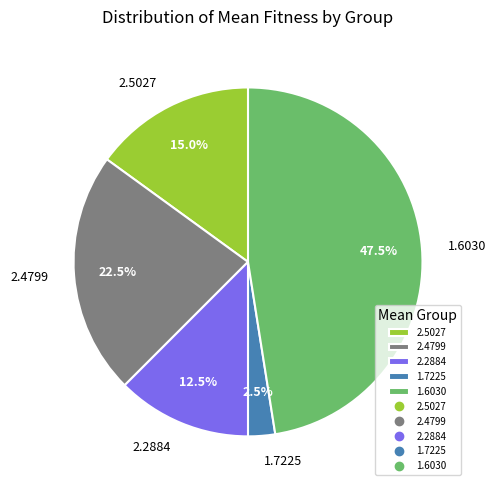

Which has a higher value, 2.2884 or 2.4799?

2.4799